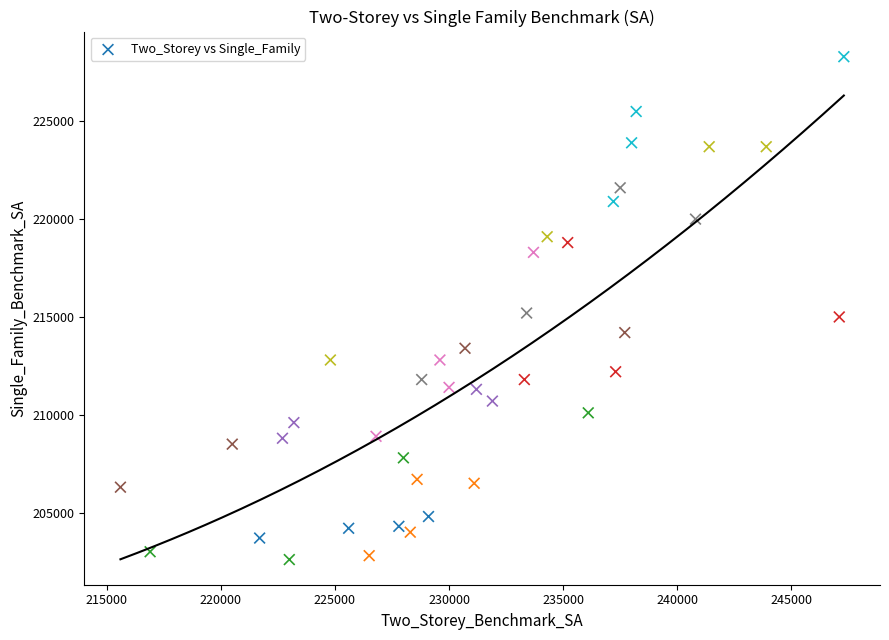

What is the range of X values (max minus min)?

31700